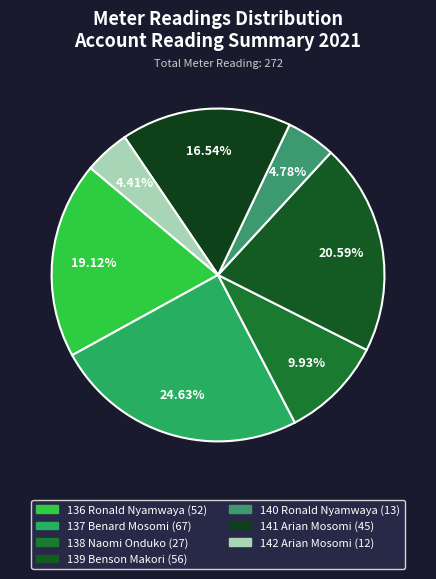

Count the number of slices in the pie.

7